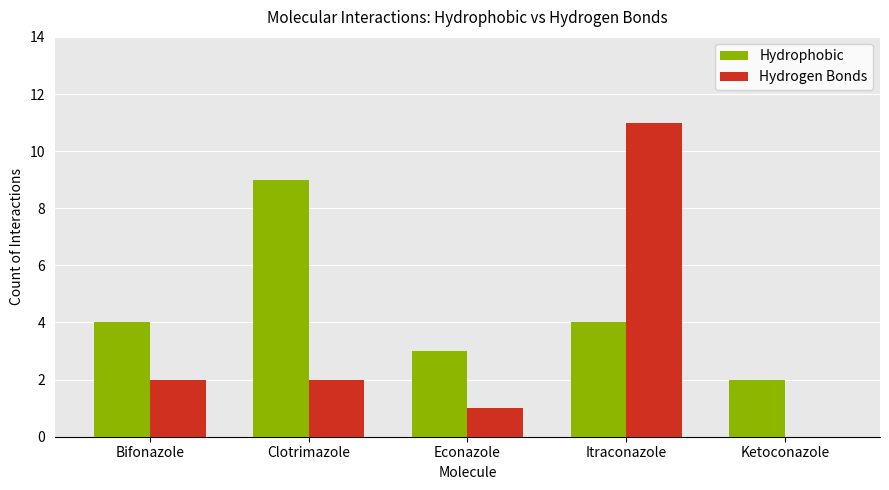

What are all the series names shown in the legend?

Hydrophobic, Hydrogen Bonds